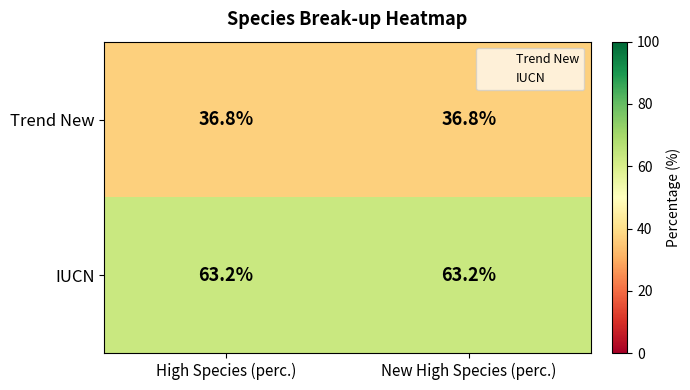

Is it true that Trend New equals 36.8 at High Species (perc.)?

True